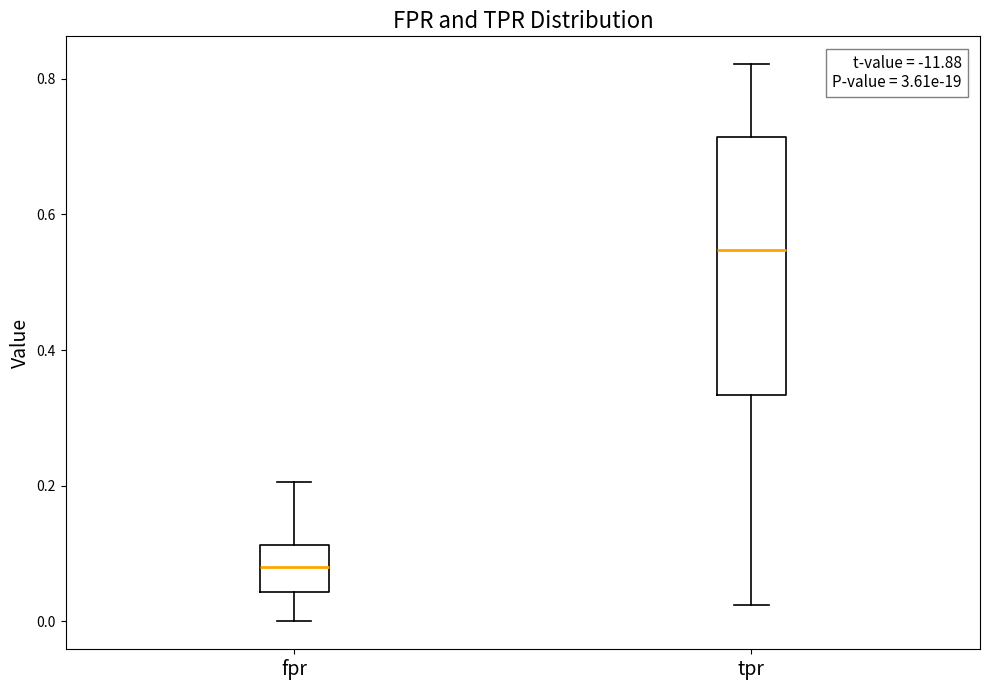

Which box is the tallest, from its lower edge to its upper edge?

tpr